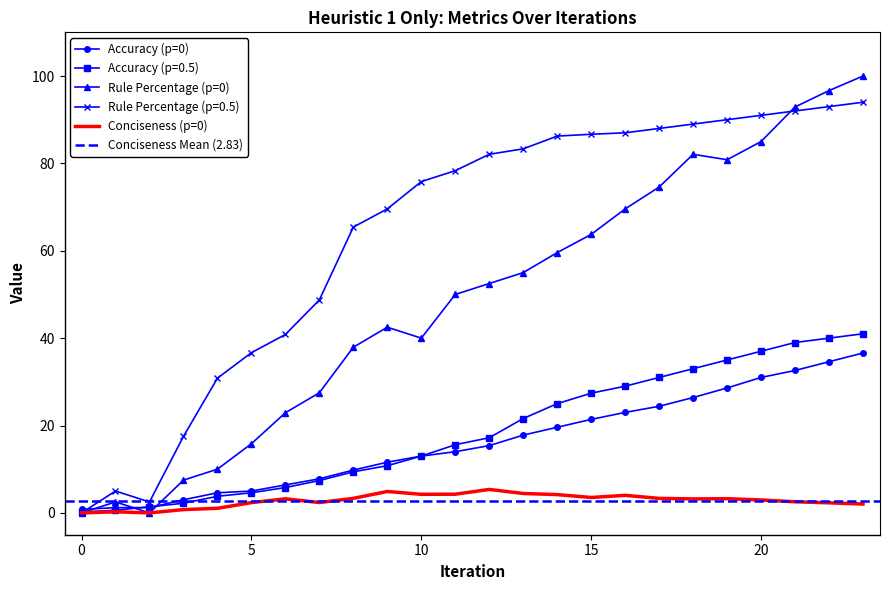

Which category has the highest value in the Conciseness (p=0) series?

12